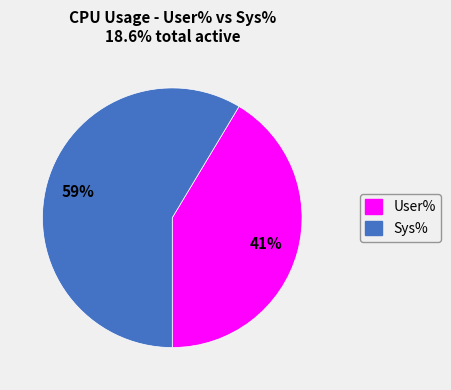

Which has a higher value, Sys% or User%?

Sys%